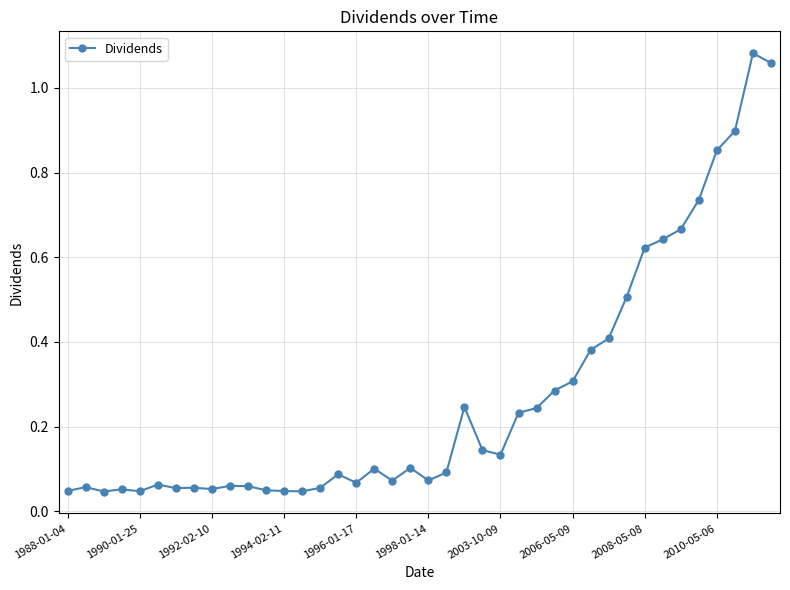

True or false: the data has more than 1 interior local peaks.

True